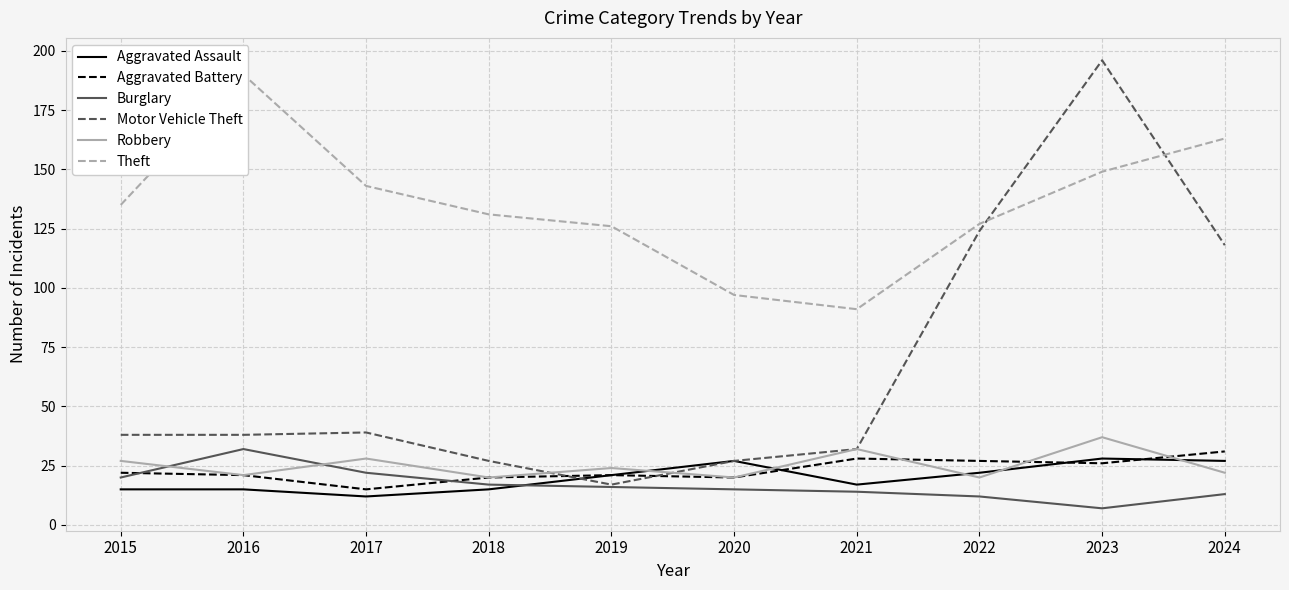

Which series has the widest spread of values?

Motor Vehicle Theft